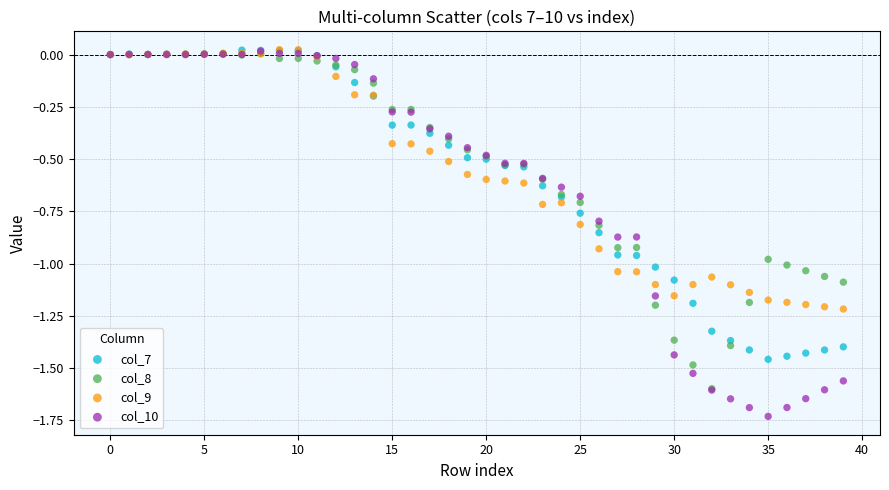

What are all the series names shown in the legend?

col_7, col_8, col_9, col_10